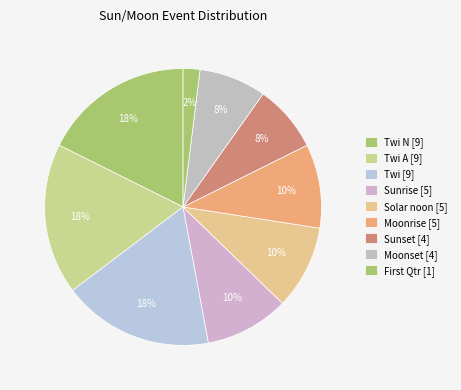

Count the number of slices in the pie.

9